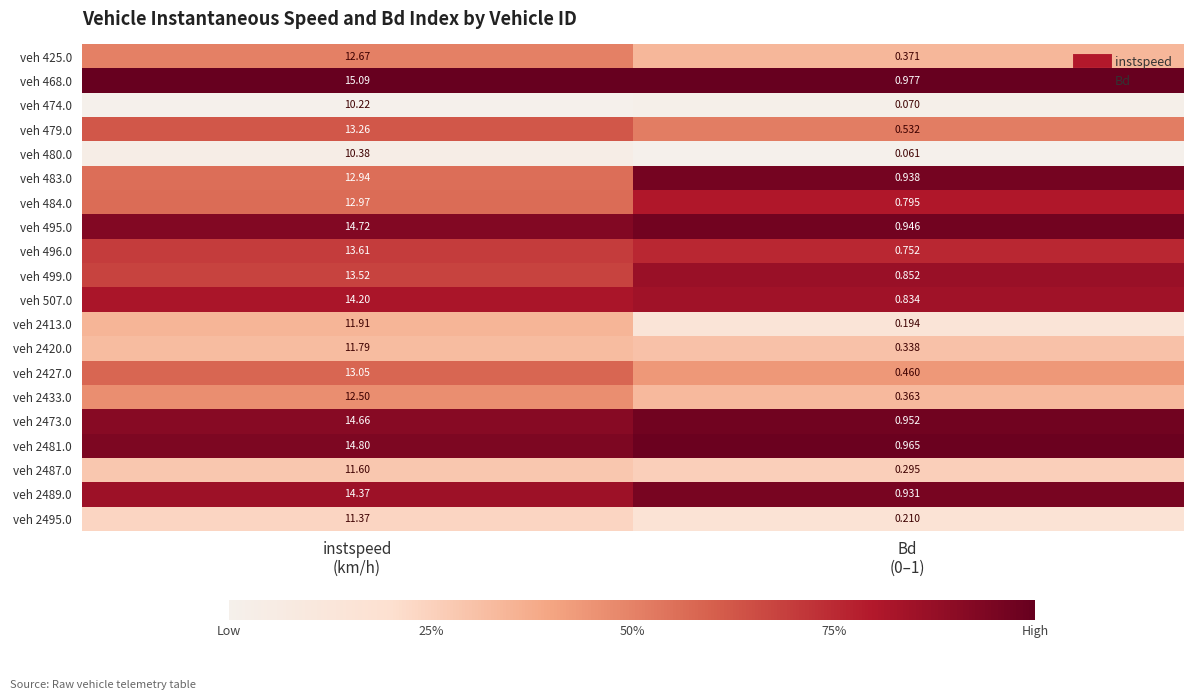

Count the number of data series in this chart.

20